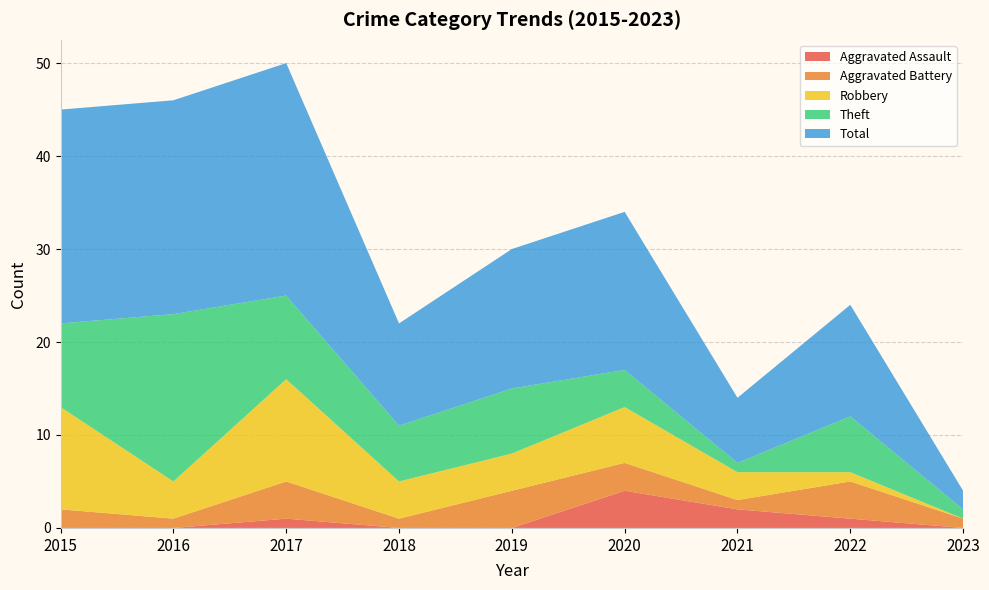

Reading right to left, what are all the values shown in this chart?

Aggravated Assault: 2023=0	2022=1	2021=2	2020=4	2019=0	2018=0	2017=1	2016=0	2015=0
Aggravated Battery: 2023=1	2022=4	2021=1	2020=3	2019=4	2018=1	2017=4	2016=1	2015=2
Robbery: 2023=0	2022=1	2021=3	2020=6	2019=4	2018=4	2017=11	2016=4	2015=11
Theft: 2023=1	2022=6	2021=1	2020=4	2019=7	2018=6	2017=9	2016=18	2015=9
Total: 2023=2	2022=12	2021=7	2020=17	2019=15	2018=11	2017=25	2016=23	2015=23